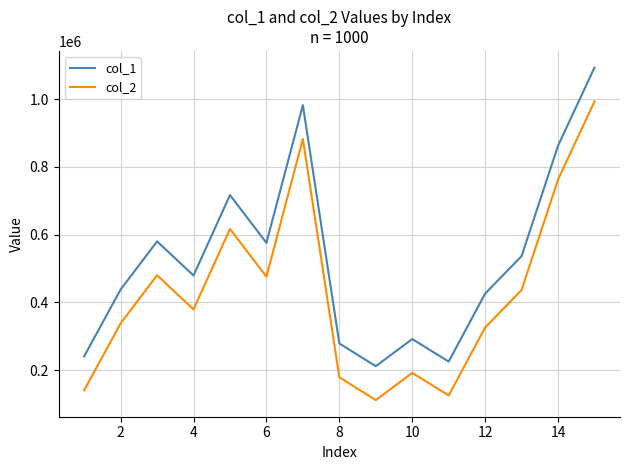

True or false: col_2 and col_1 cross at least once.

False